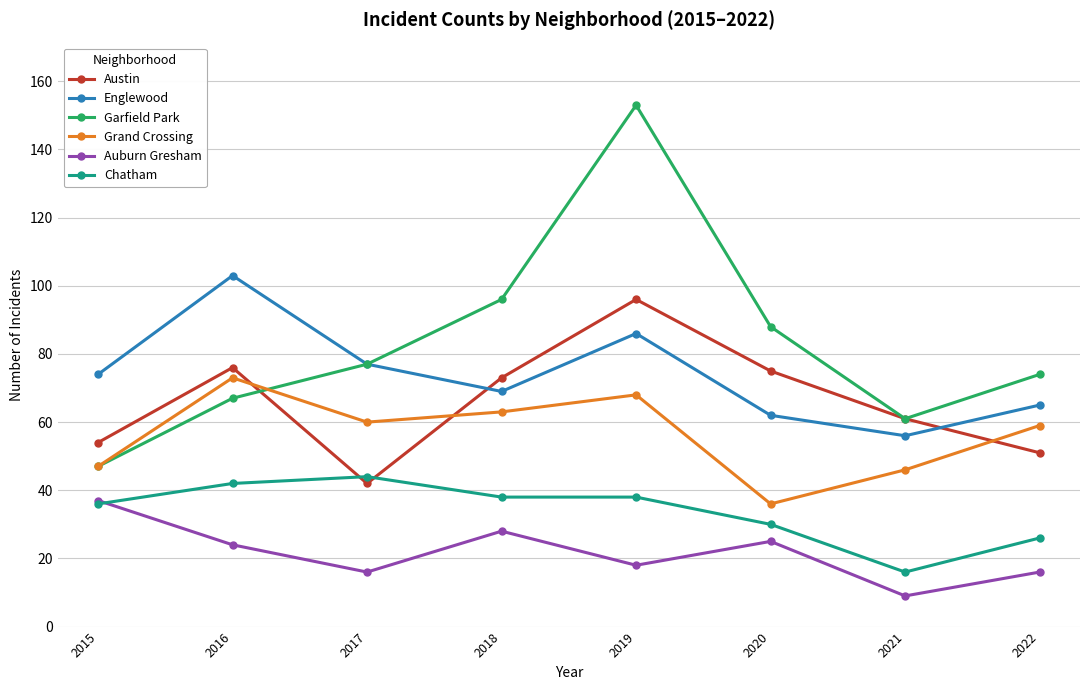

What is the value of the Austin point at the 1st from the left?

54